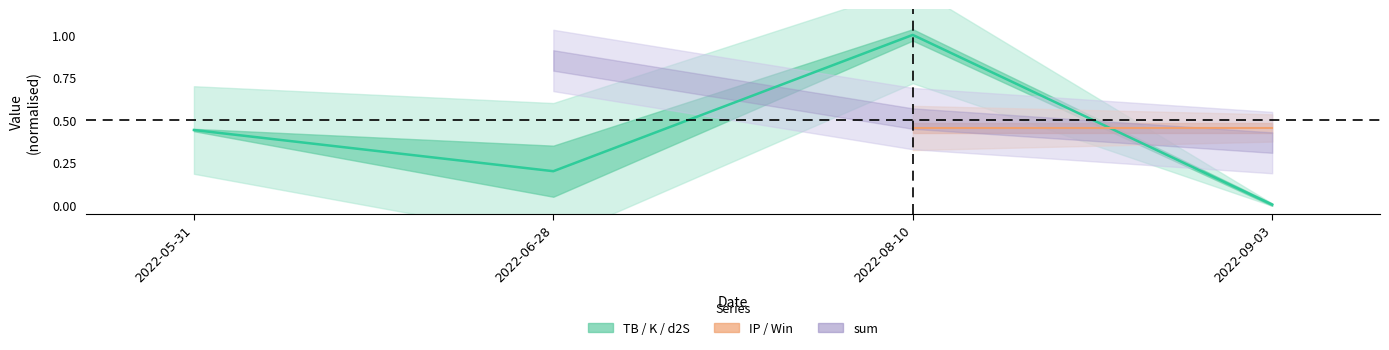

List the labels in order of value, smallest first.

2022-09-03, 2022-06-28, 2022-05-31, 2022-08-10